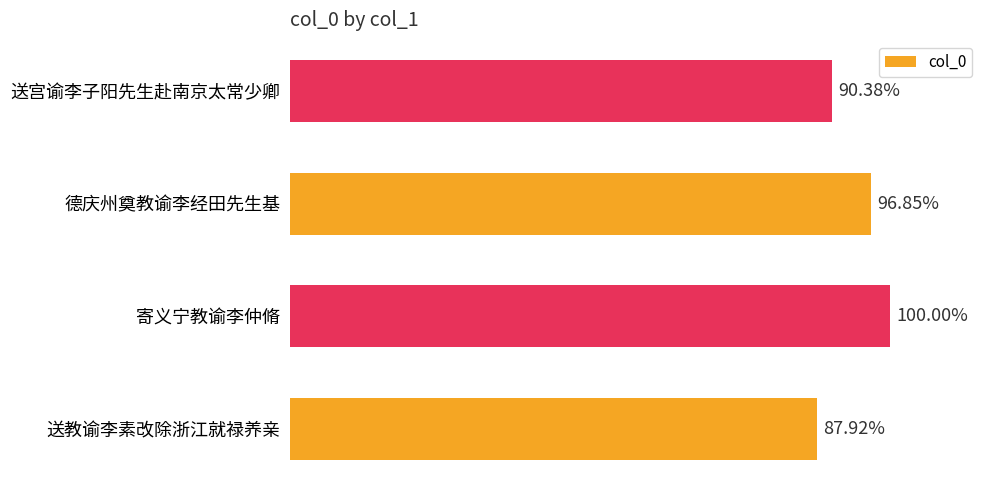

Does the chart contain any negative values?

No